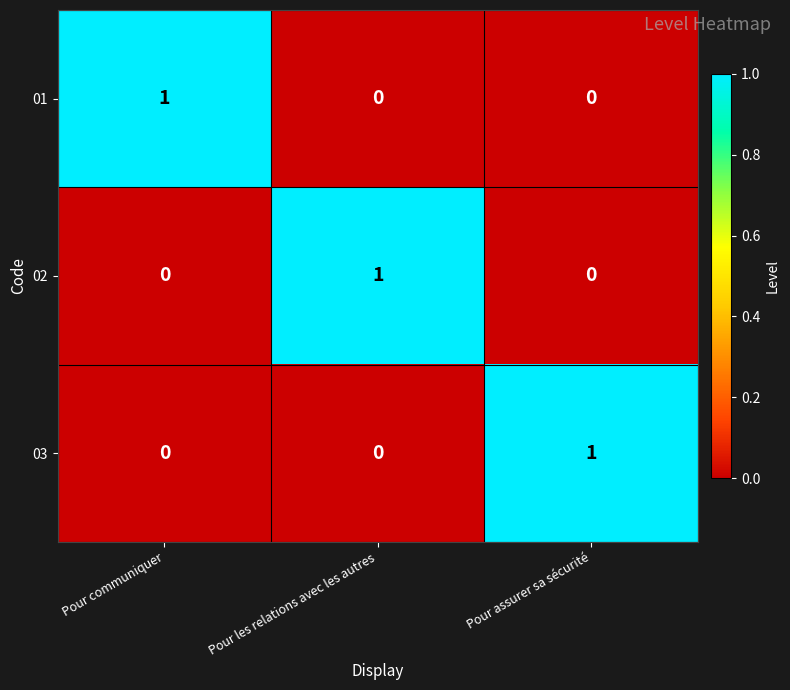

How many data points does each series have?

3